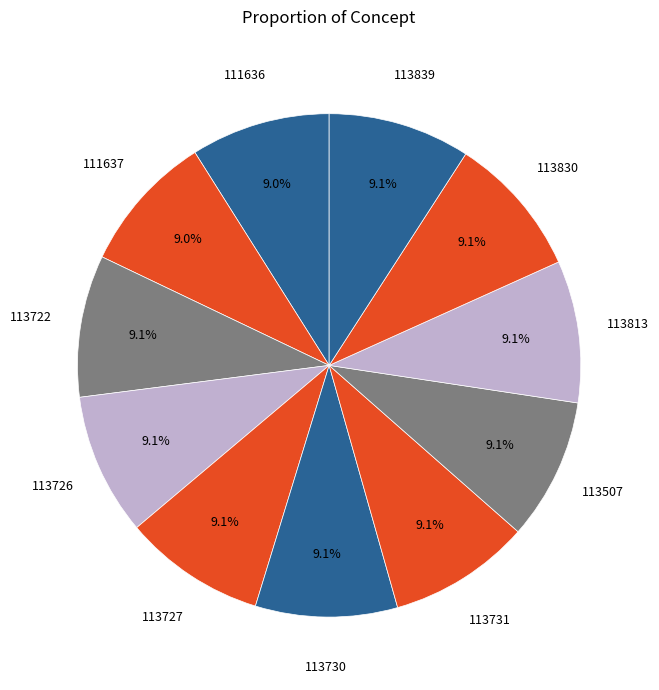

Which slice is the smallest?

111636